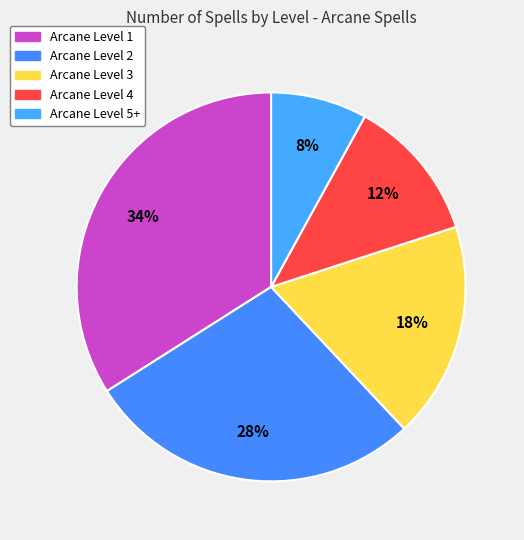

Which category has the biggest portion of the pie?

Arcane Level 1